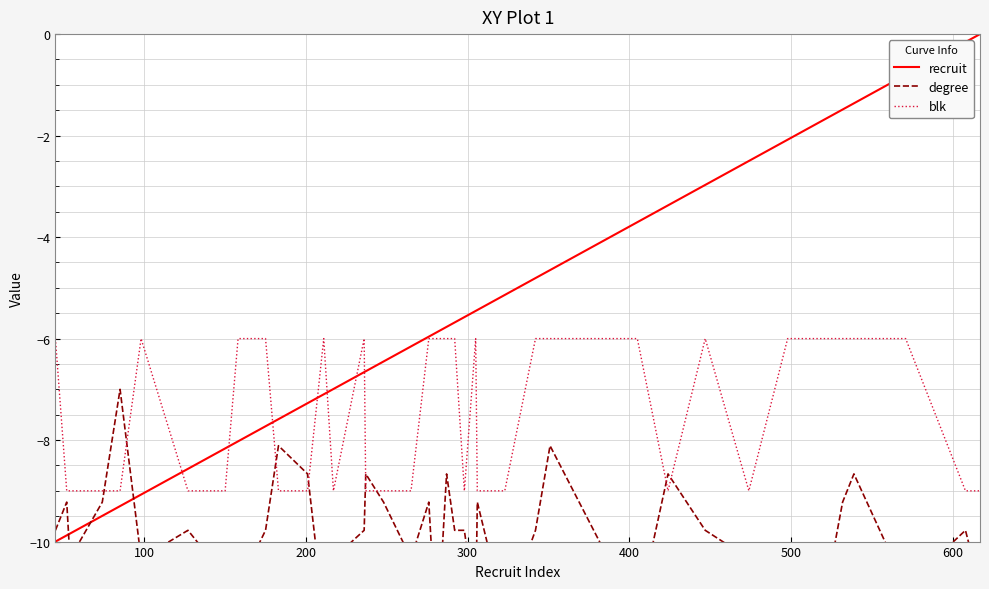

What is the maximum value for blk?

-6.0